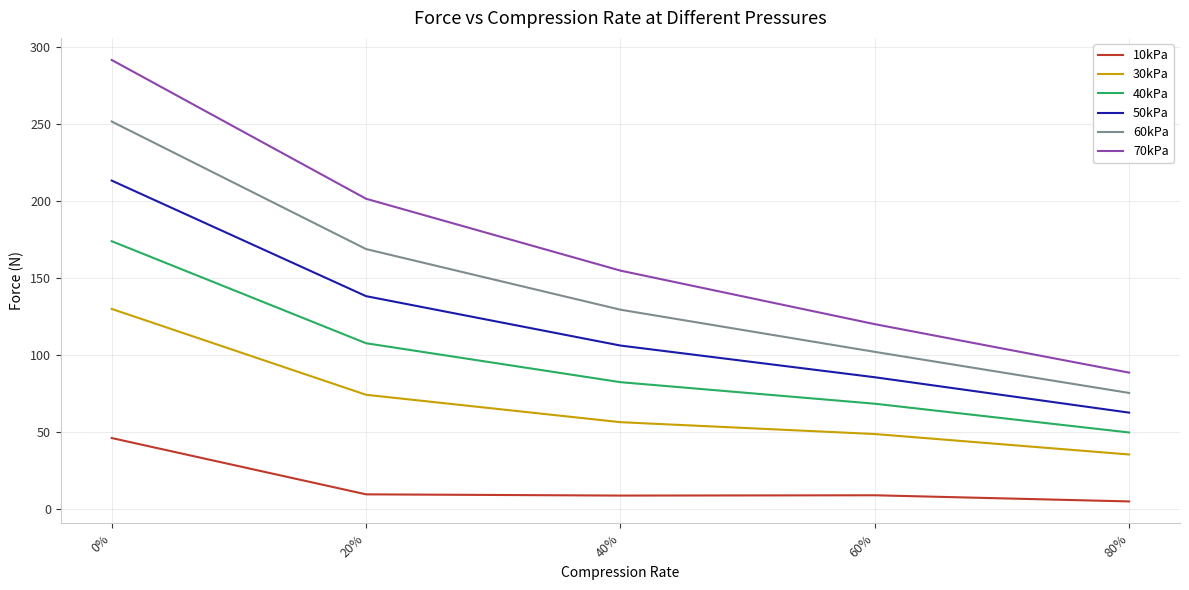

True or false: 70kPa has a value of 291.8 at 0%.

True